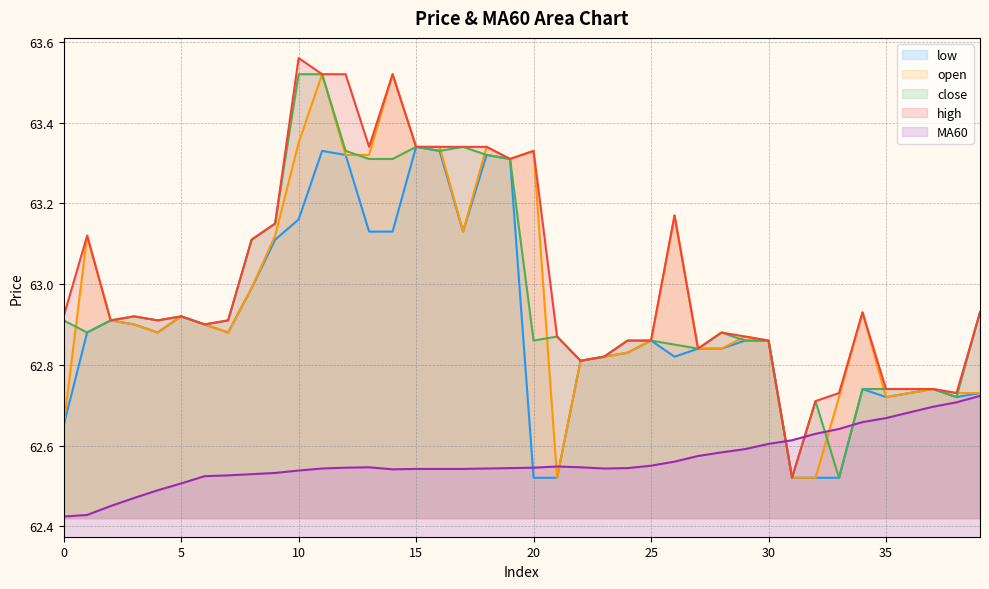

Which series changed the most between 3 and 36?

MA60